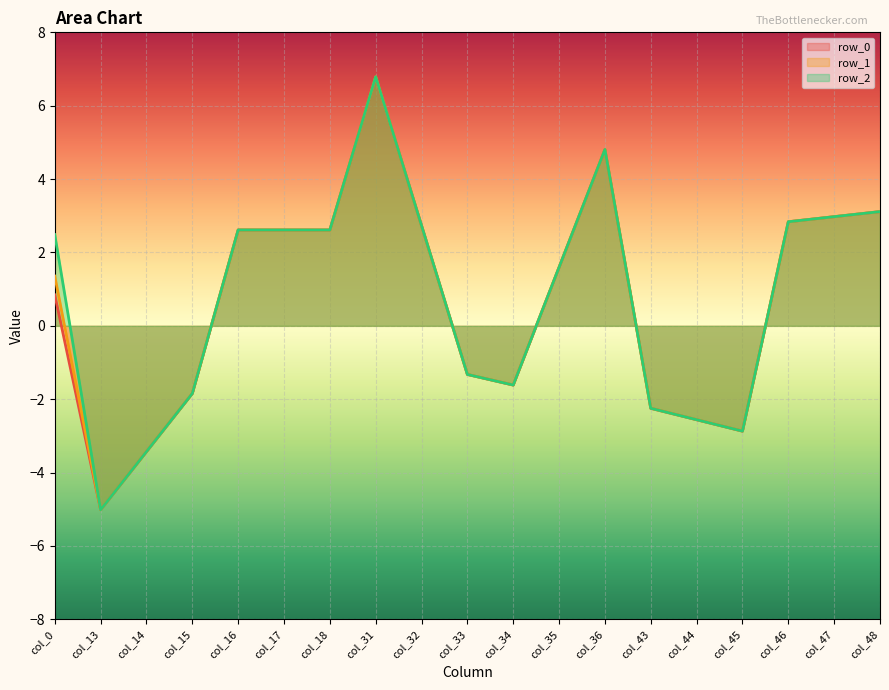

Between col_31 and col_36, which series saw the biggest shift?

row_0